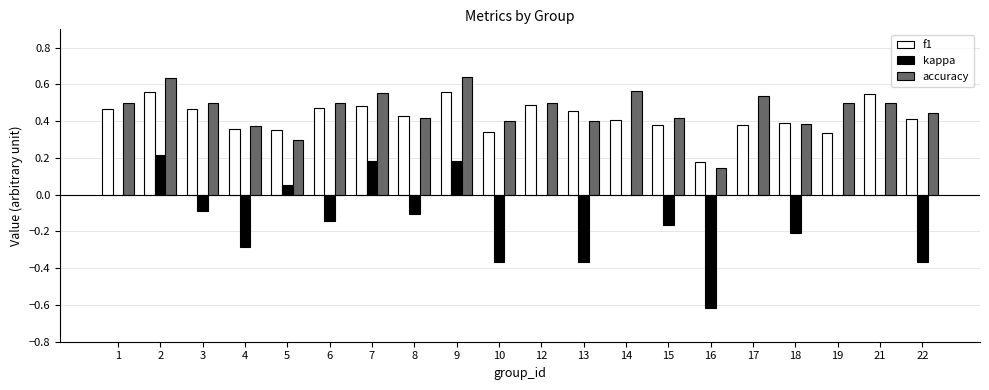

Is it true that accuracy equals 0.5 at 19?

True